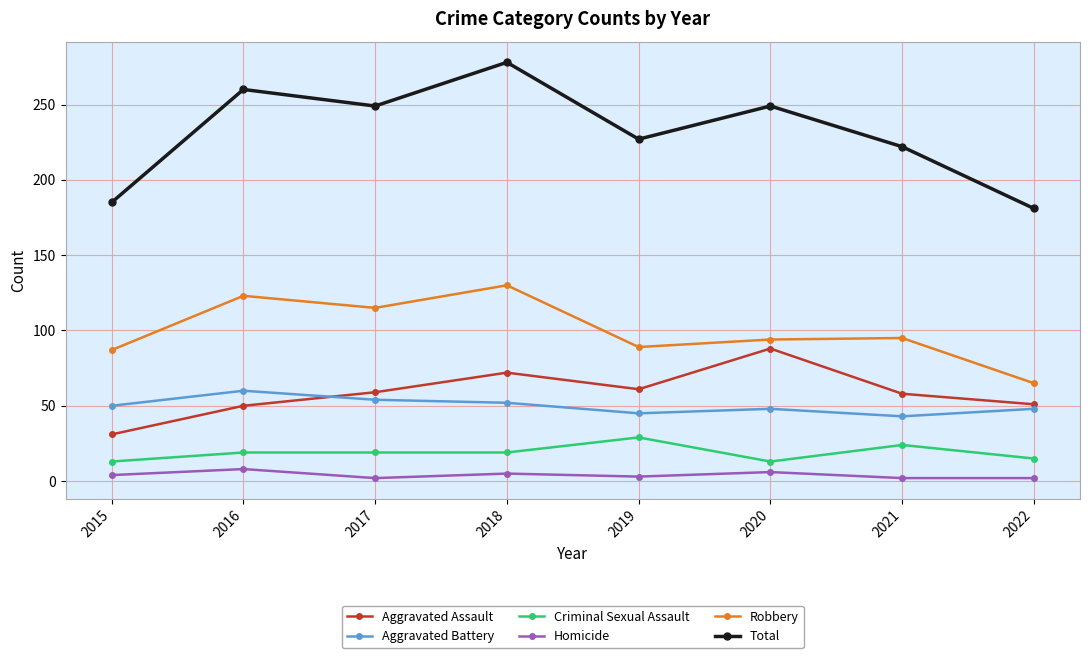

What is the average value of the Robbery series?

100